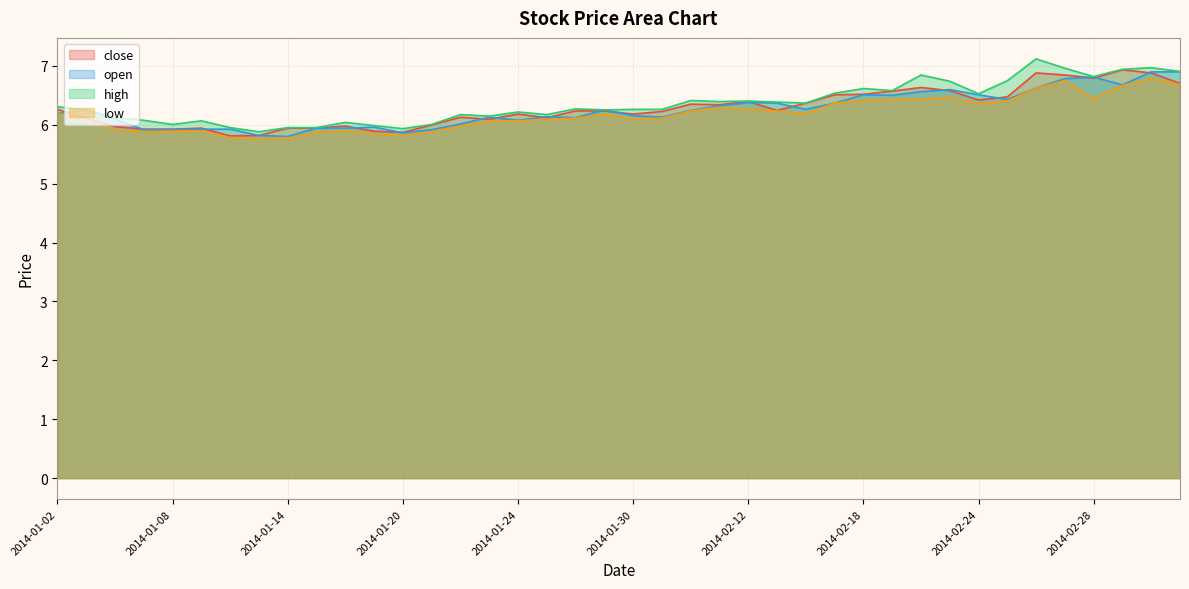

List the labels in order of low value, smallest first.

2014-01-13, 2014-01-14, 2014-01-10, 2014-01-20, 2014-01-17, 2014-01-15, 2014-01-07, 2014-01-21, 2014-01-08, 2014-01-09, 2014-01-16, 2014-01-06, 2014-01-22, 2014-01-23, 2014-01-24, 2014-01-03, 2014-01-27, 2014-01-30, 2014-01-28, 2014-02-07, 2014-01-29, 2014-01-02, 2014-02-14, 2014-02-10, 2014-02-13, 2014-02-12, 2014-02-11, 2014-02-24, 2014-02-17, 2014-02-25, 2014-02-18, 2014-02-19, 2014-02-20, 2014-02-28, 2014-02-21, 2014-02-26, 2014-03-03, 2014-03-05, 2014-02-27, 2014-03-04